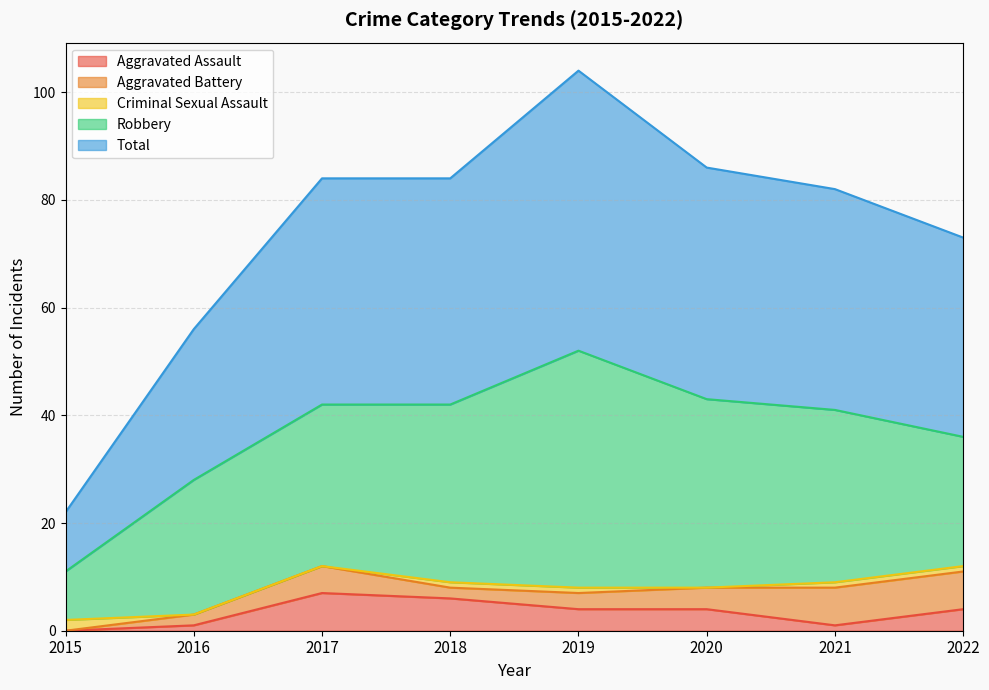

Reading right to left, extract all data points from this chart.

Aggravated Assault: 2022=4	2021=1	2020=4	2019=4	2018=6	2017=7	2016=1	2015=0
Aggravated Battery: 2022=7	2021=7	2020=4	2019=3	2018=2	2017=5	2016=2	2015=0
Criminal Sexual Assault: 2022=1	2021=1	2020=0	2019=1	2018=1	2017=0	2016=0	2015=2
Robbery: 2022=24	2021=32	2020=35	2019=44	2018=33	2017=30	2016=25	2015=9
Total: 2022=37	2021=41	2020=43	2019=52	2018=42	2017=42	2016=28	2015=11